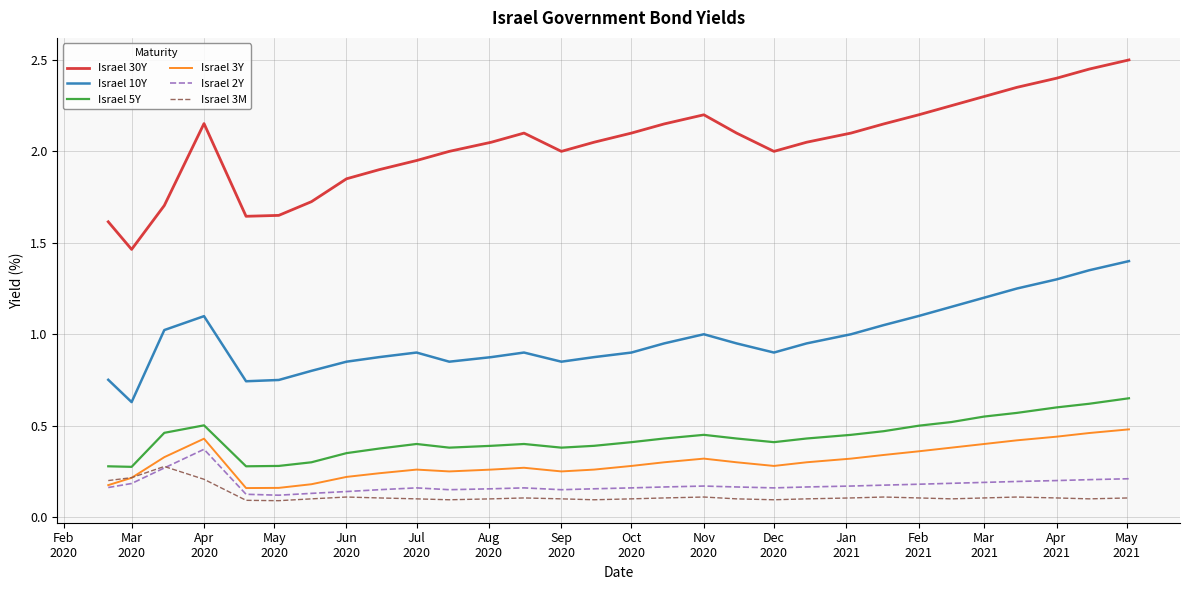

How many lines are shown in the chart?

6